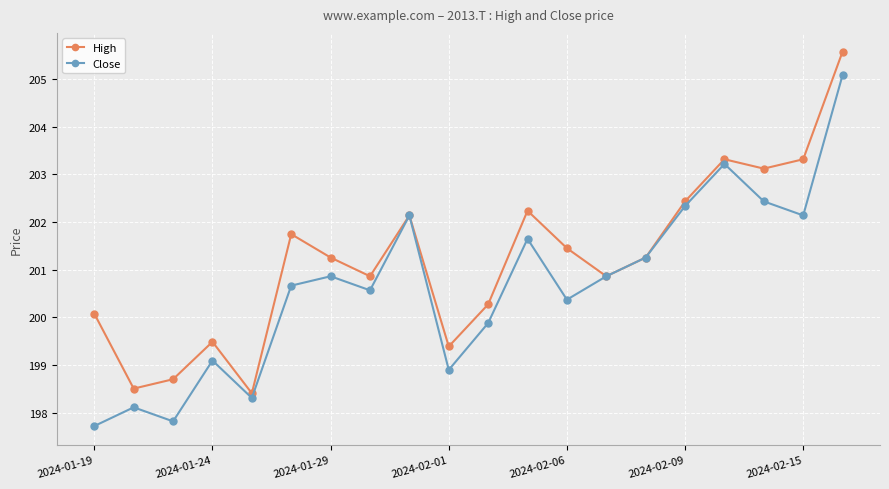

What is the value of the High point at the 12th from the left?

202.2